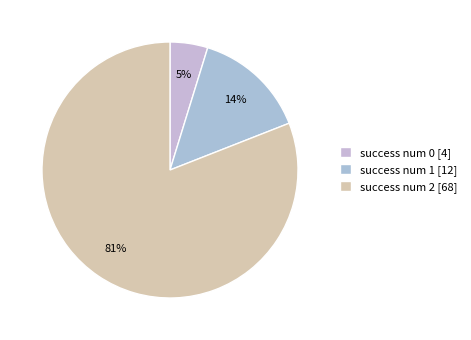

How many segments does this pie chart have?

3